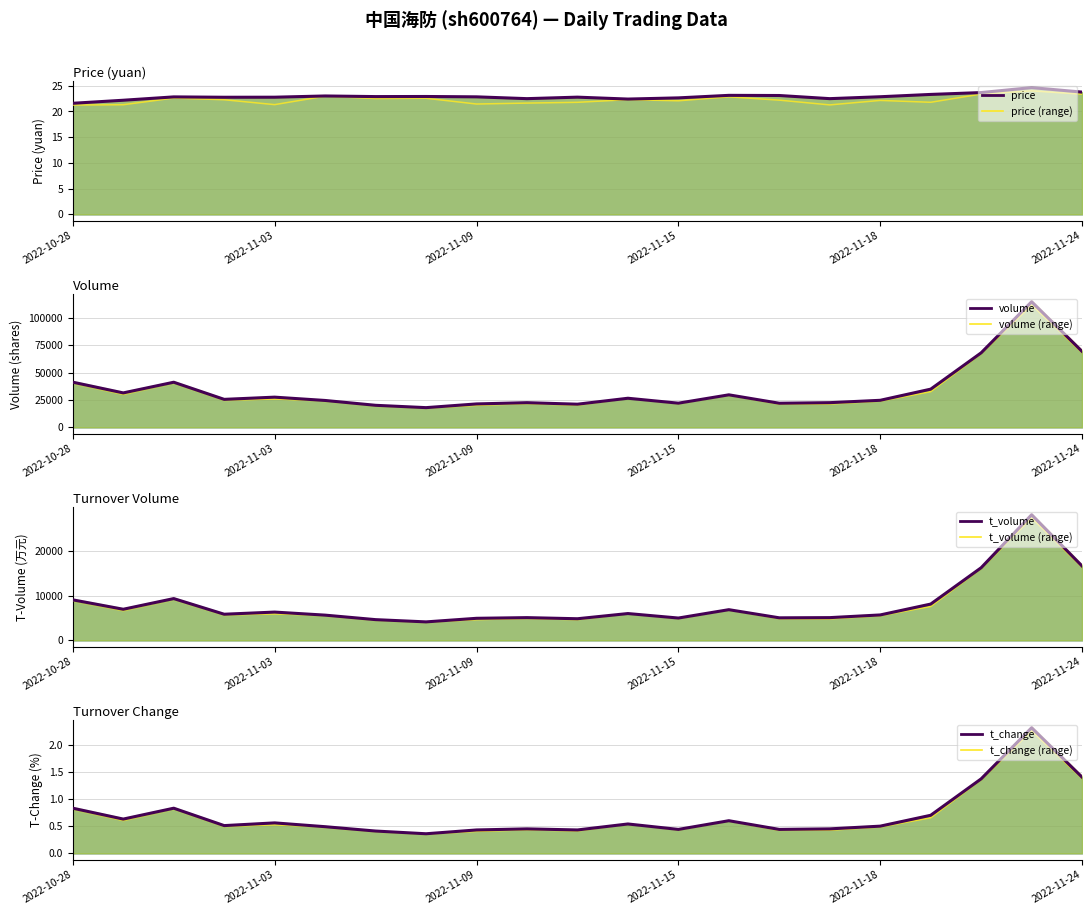

True or false: t_change has a value of 0.4 at 2022-11-08.

True